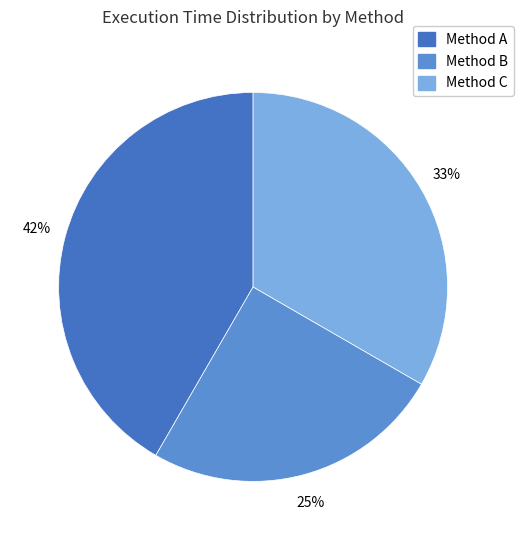

To the nearest percent, what portion does Method C represent?

33%